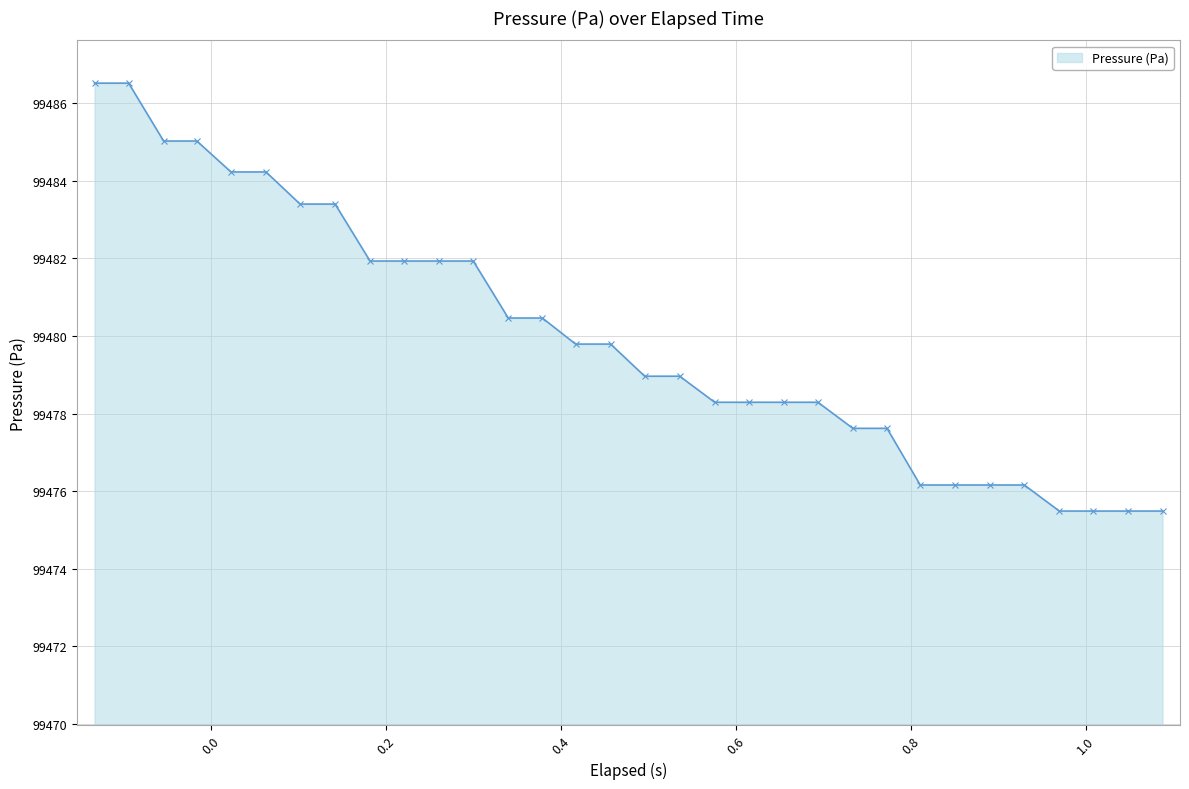

What is the average value?

99480.0